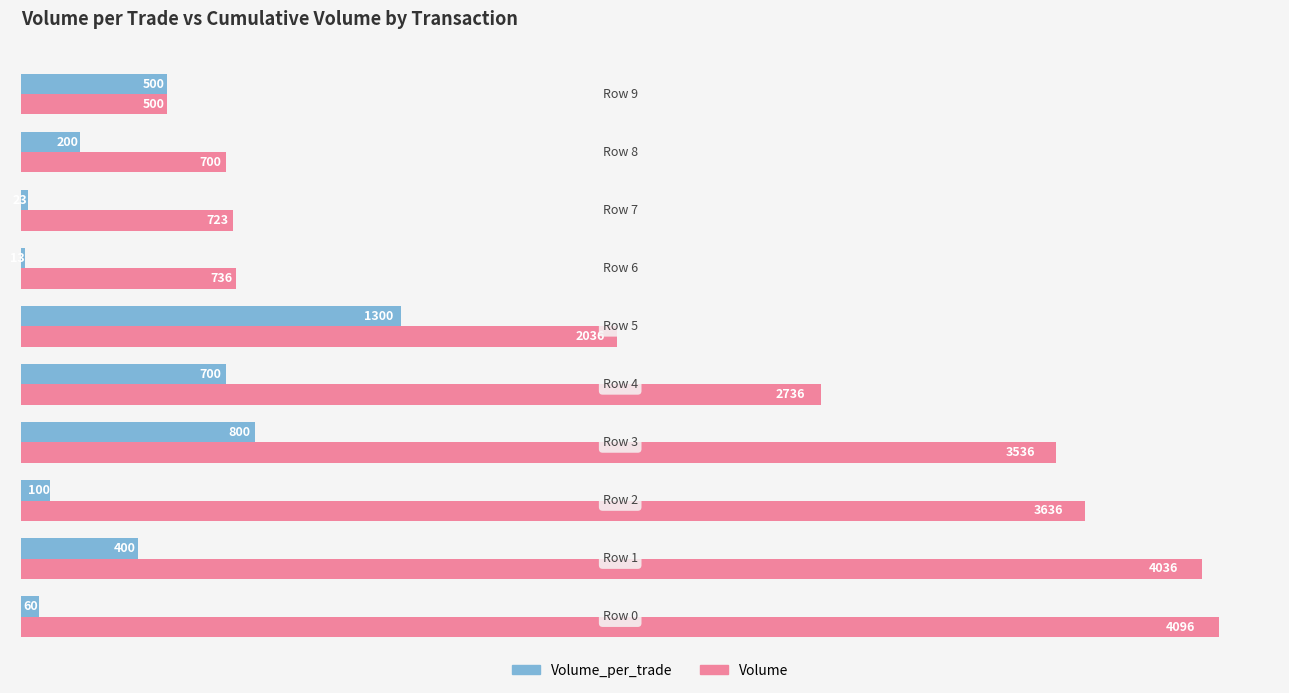

What is the average value of the Volume_per_trade series?

410